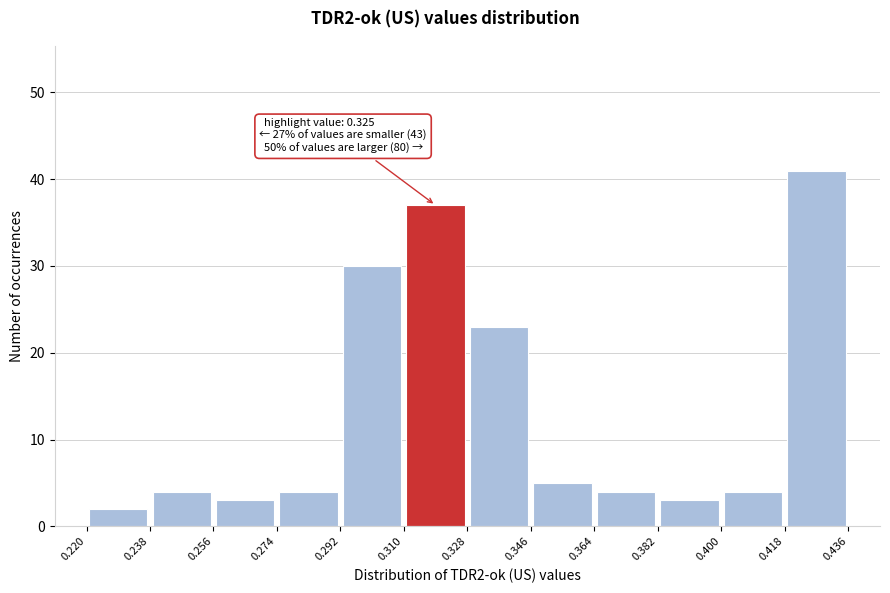

Over which range of the x-axis is the bar tallest?

0.418 to 0.436